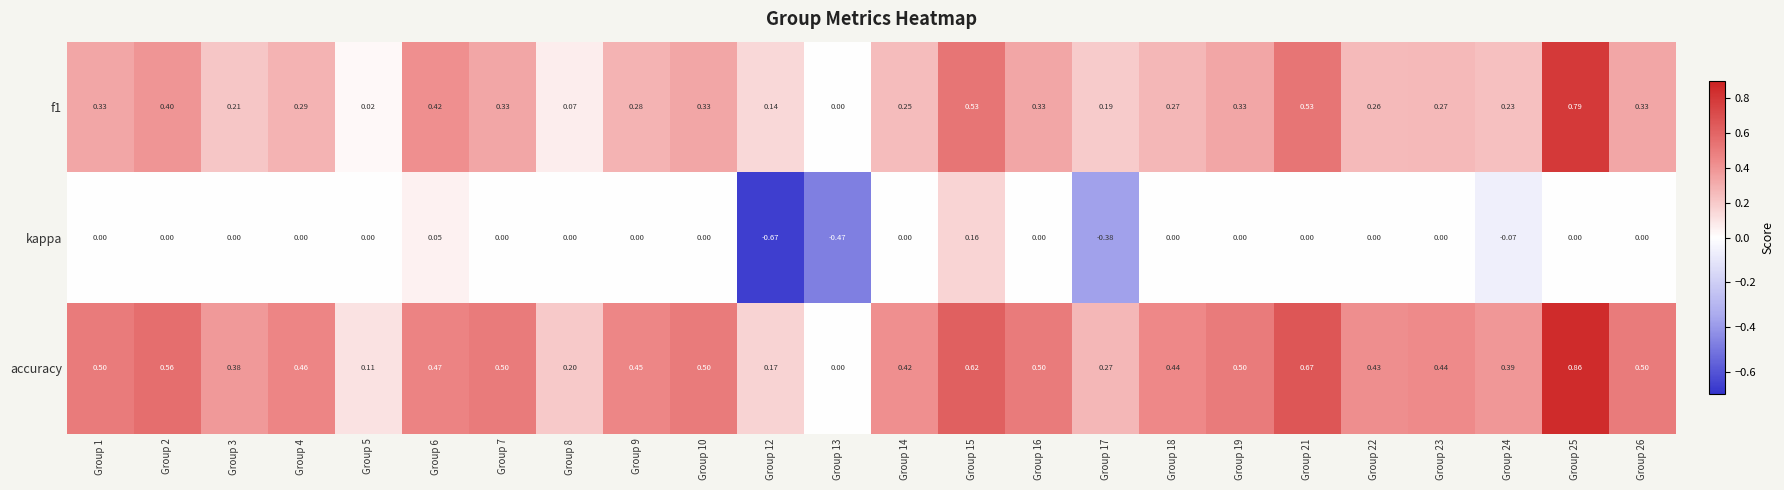

Which series has the widest spread of values?

accuracy